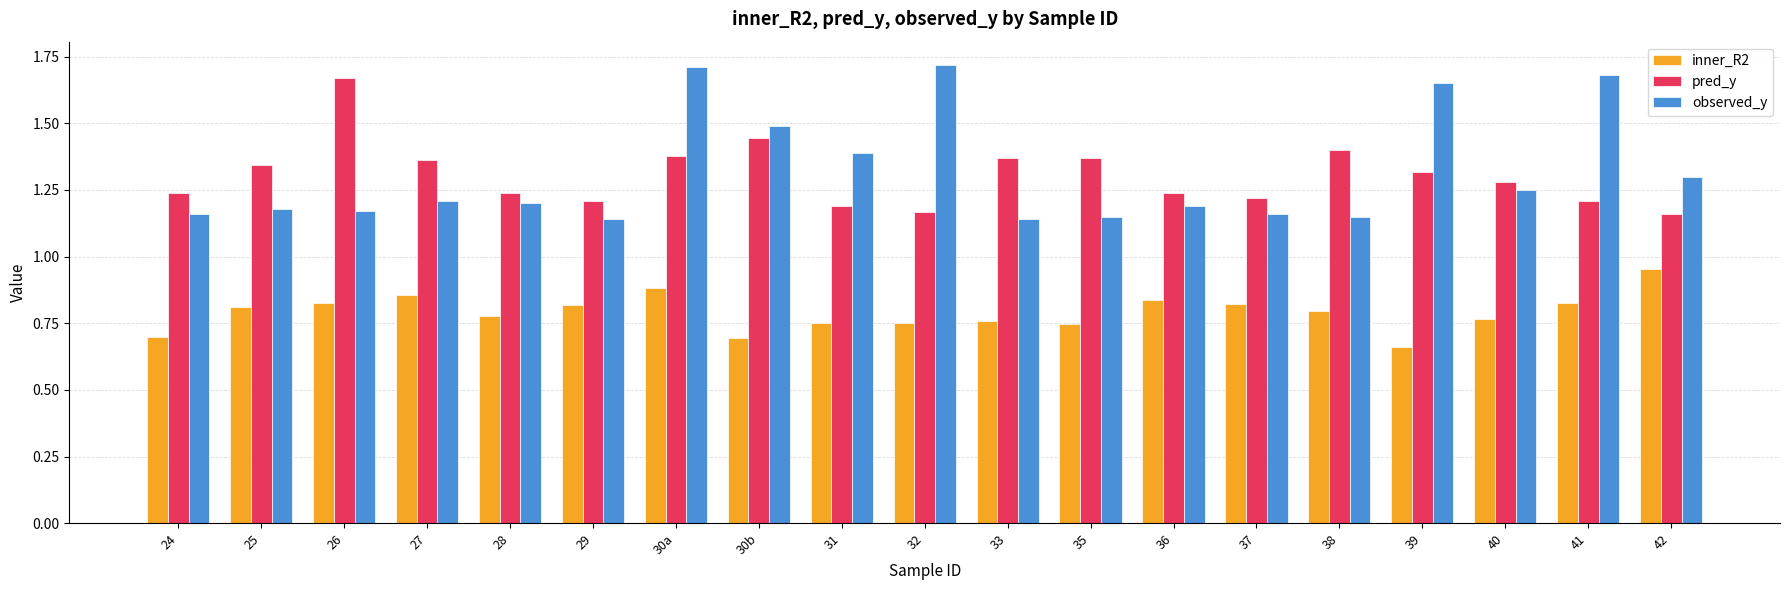

What is the label of the 7th bar from the left?

30a